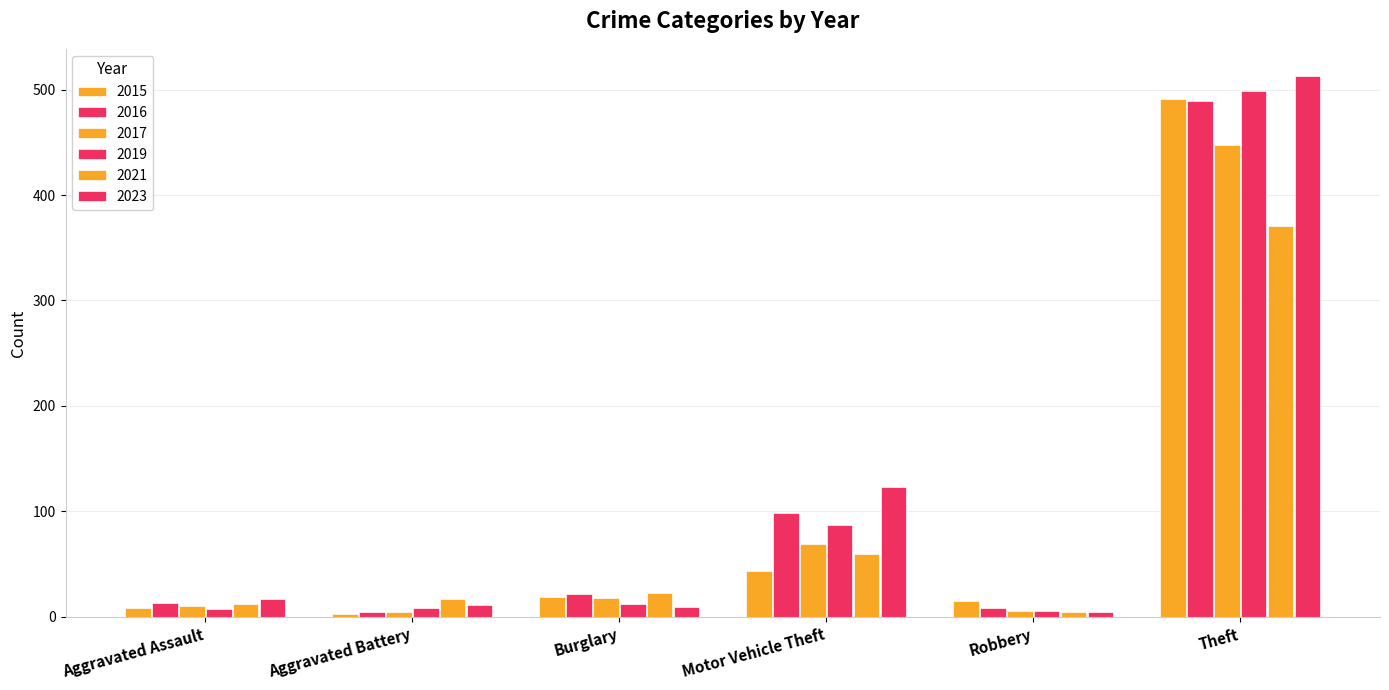

What is the total value across all series at Burglary?

103